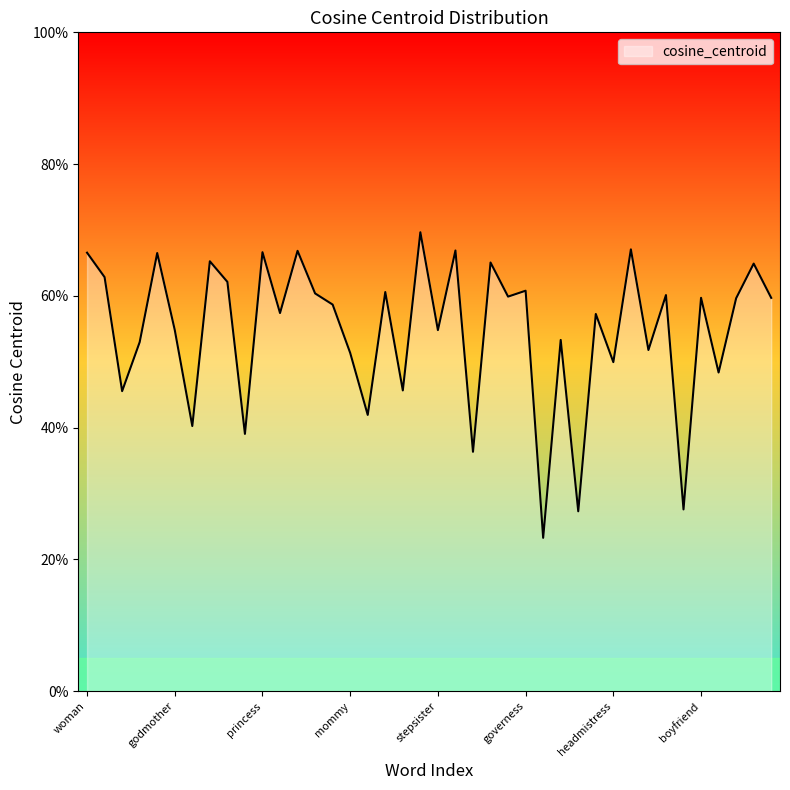

List the labels in order of value, smallest first.

homeboy, macho, superman, henchman, grandfather, nephew, grandson, baby, son, superwoman, headmistress, mommy, duchess, goddaughter, heiress, stepsister, godmother, murderess, wench, mistress, tomboy, housemaid, boyfriend, ballerina, showgirl, stepdaughter, lover, governess, waitress, actress, coquette, lass, courtesan, seductress, woman, princess, daughter, vixen, niece, girl